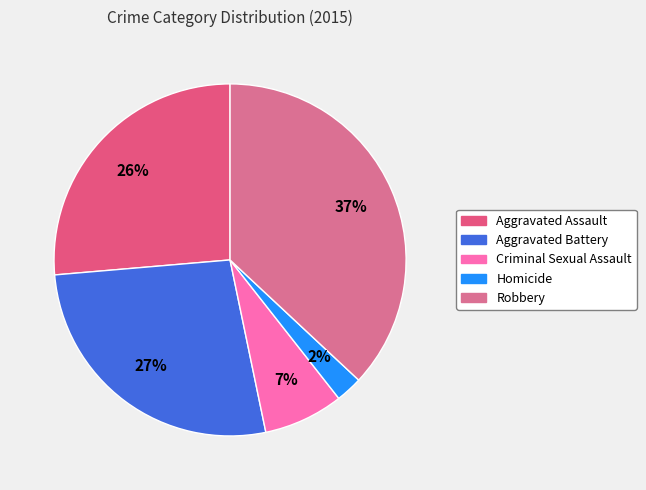

Which has a higher value, Aggravated Battery or Robbery?

Robbery